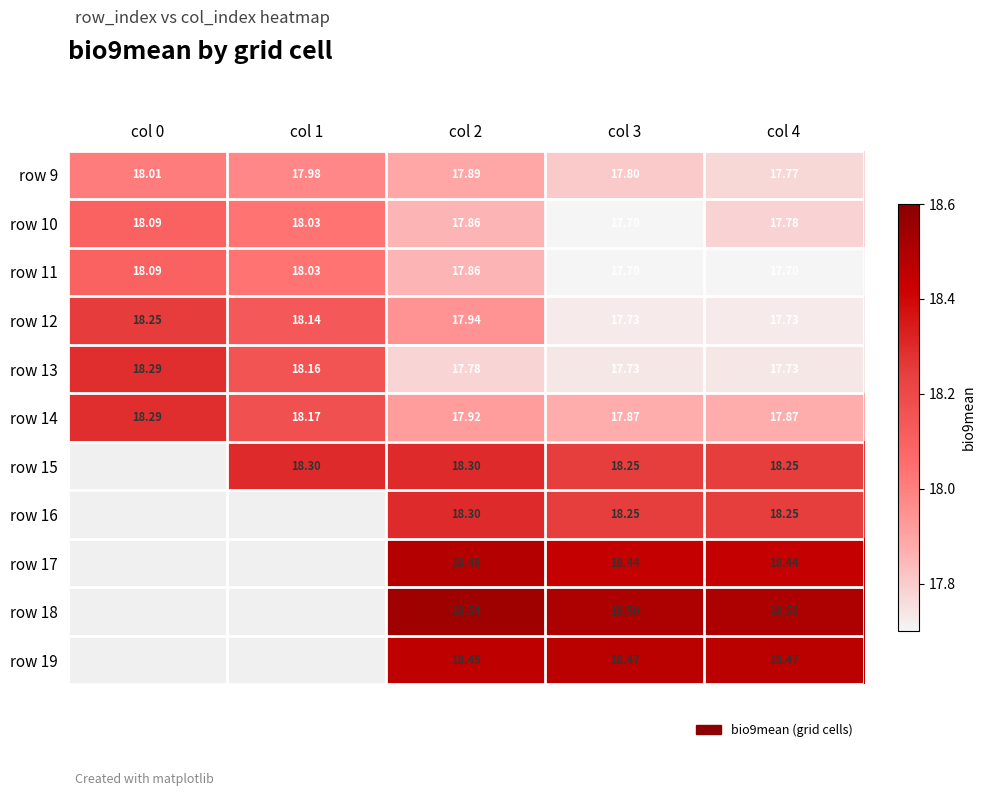

Is the value of row 18 at col 3 greater than the value of row 19 at col 4?

Yes